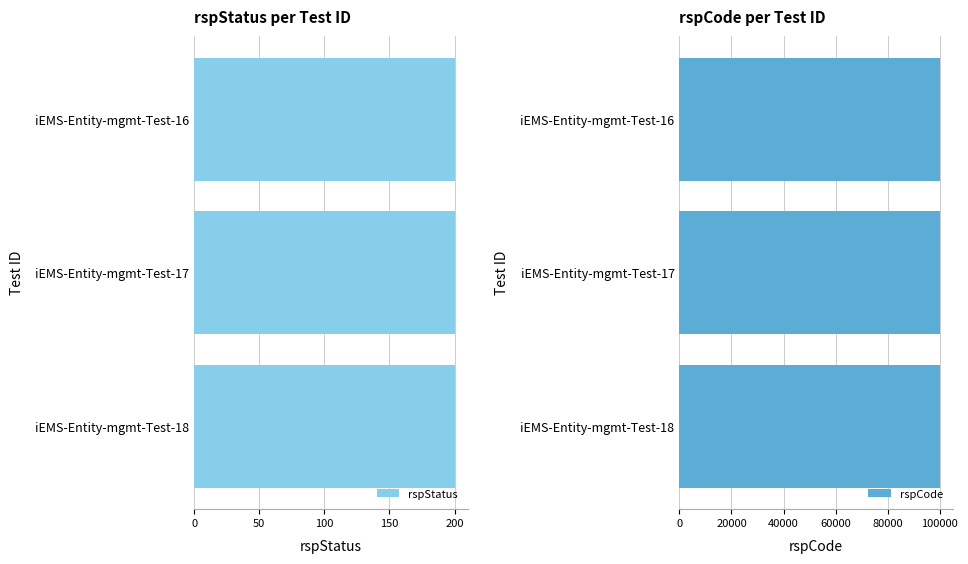

Rank the series by their maximum value, from lowest to highest.

rspStatus, rspCode